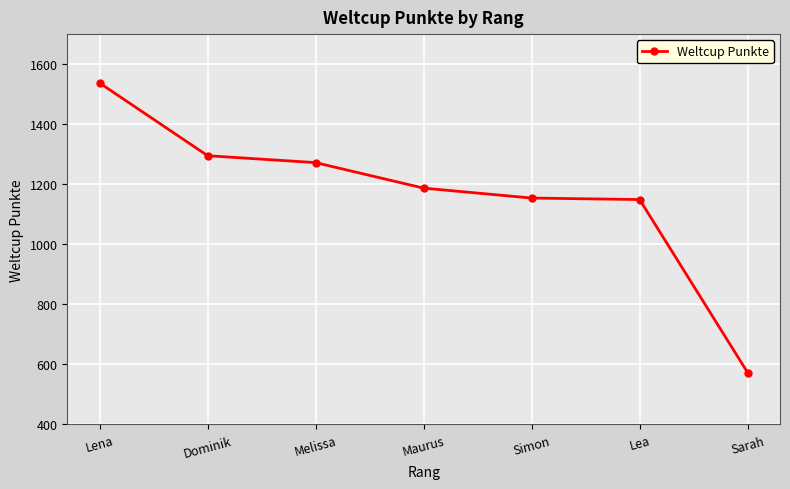

What is the change in value from Melissa to Maurus?

-85